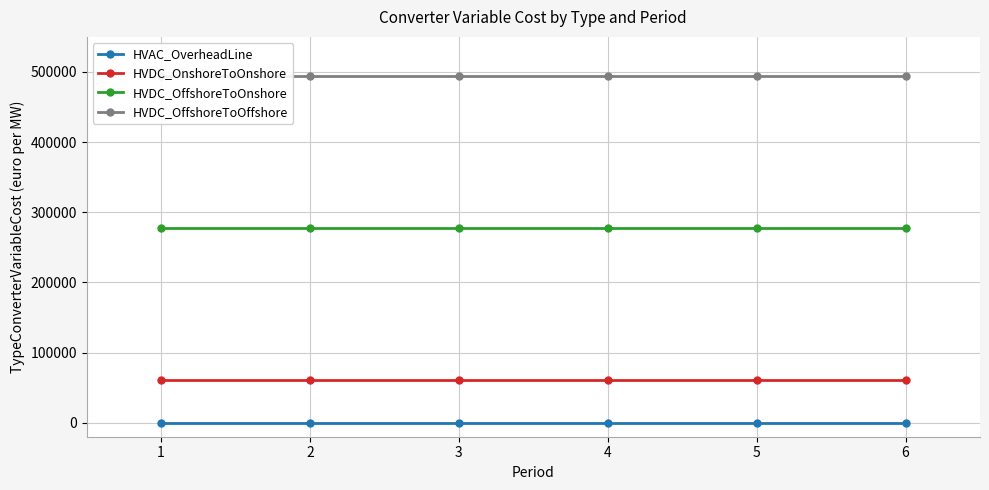

Rank the series at 4 from lowest to highest value.

HVAC_OverheadLine, HVDC_OnshoreToOnshore, HVDC_OffshoreToOnshore, HVDC_OffshoreToOffshore